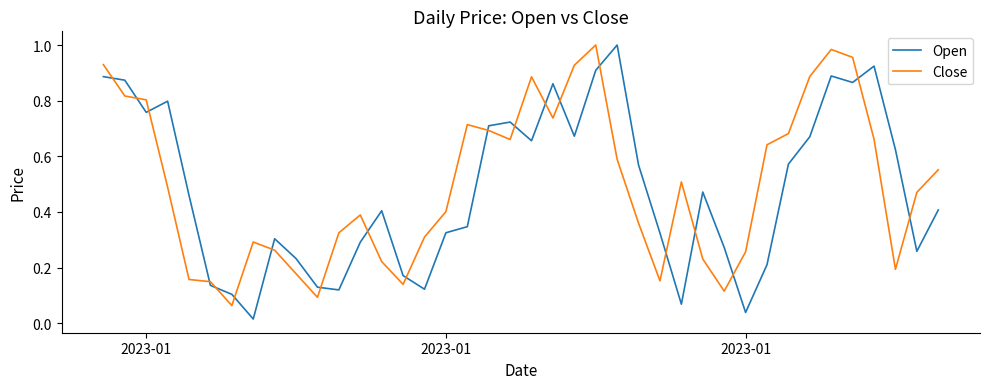

Does the chart display data point markers on the line(s)?

No